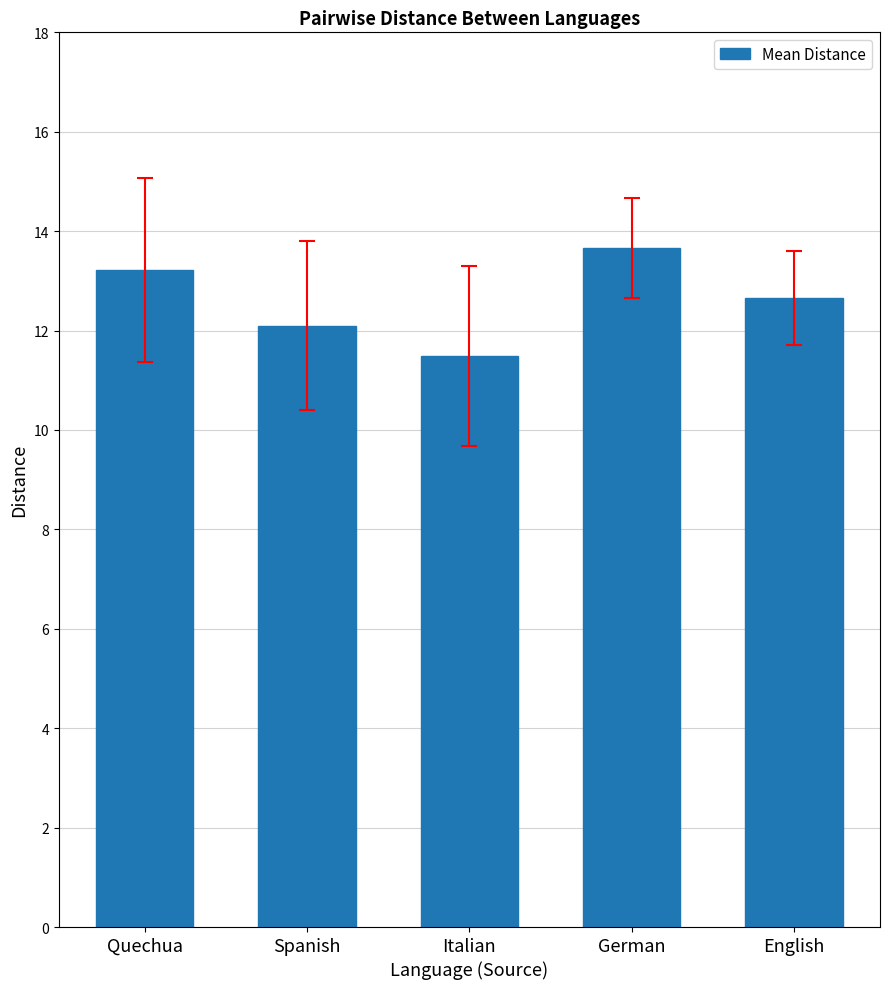

What is the value of the 4th bar from the left?

13.7